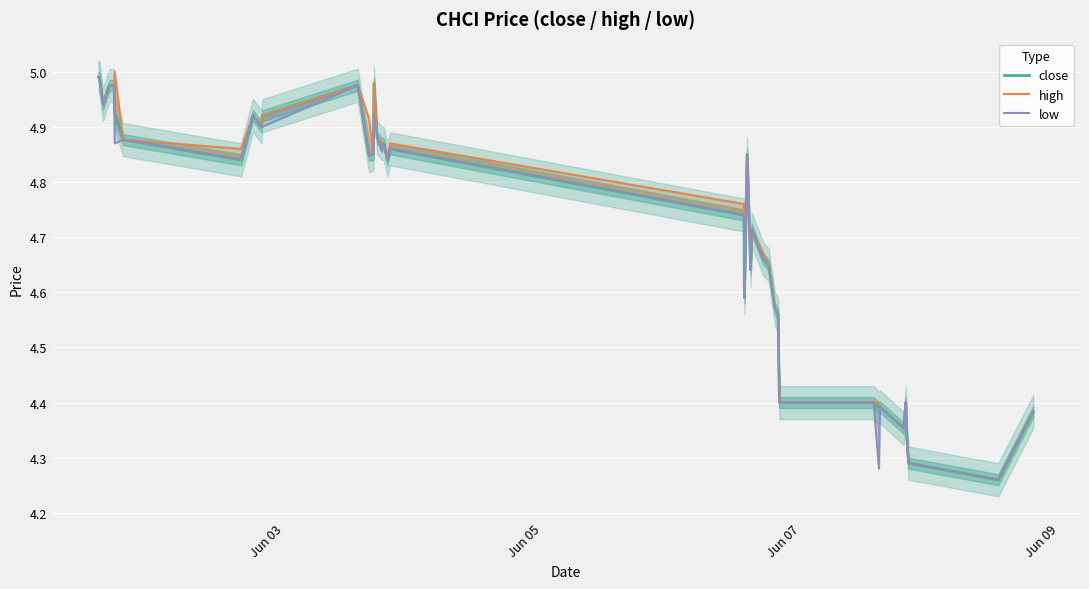

What is the difference between the maximum and minimum values in the high series?

0.7